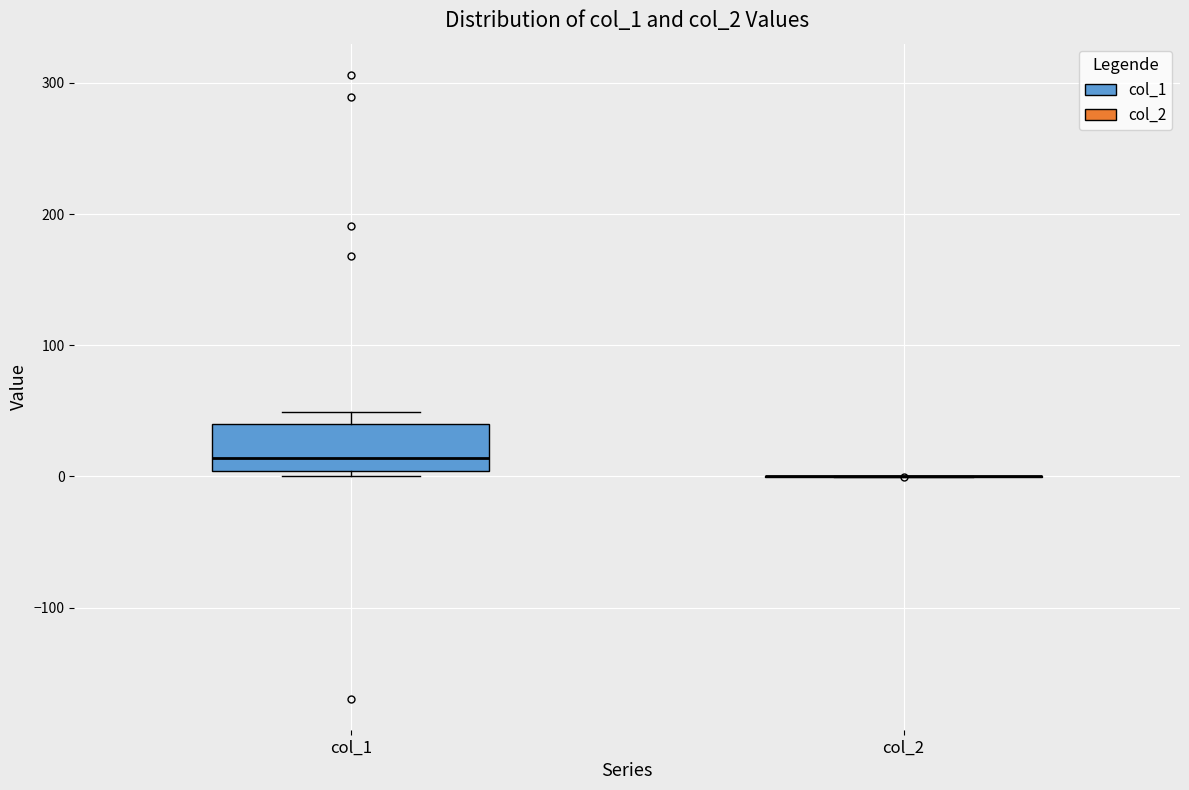

Reading left to right, transcribe this box plot: for each box, give where its median line is, the range the box spans, and where its two whiskers end, as read against the y-axis. The values are not printed on the chart, so give them approximately, as read against the axis.

col_1: median 10, box 0 to 40, whiskers 0 (just below the box's lower edge) to 50
col_2: box collapsed to a line at 0, whiskers 0 to 0